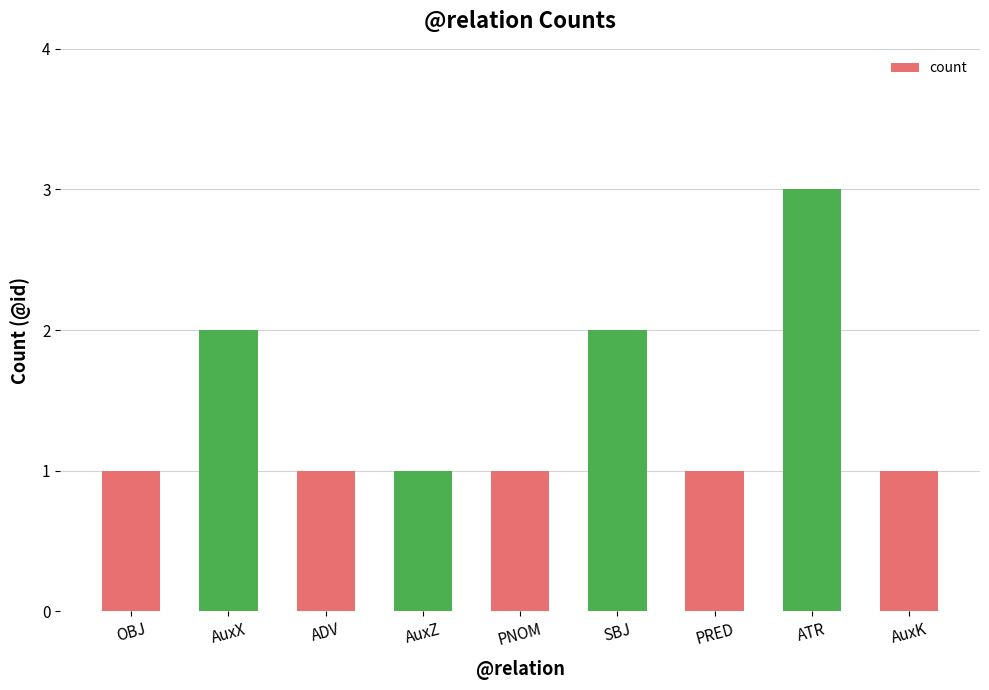

What is the label of the 3rd bar from the left?

ADV